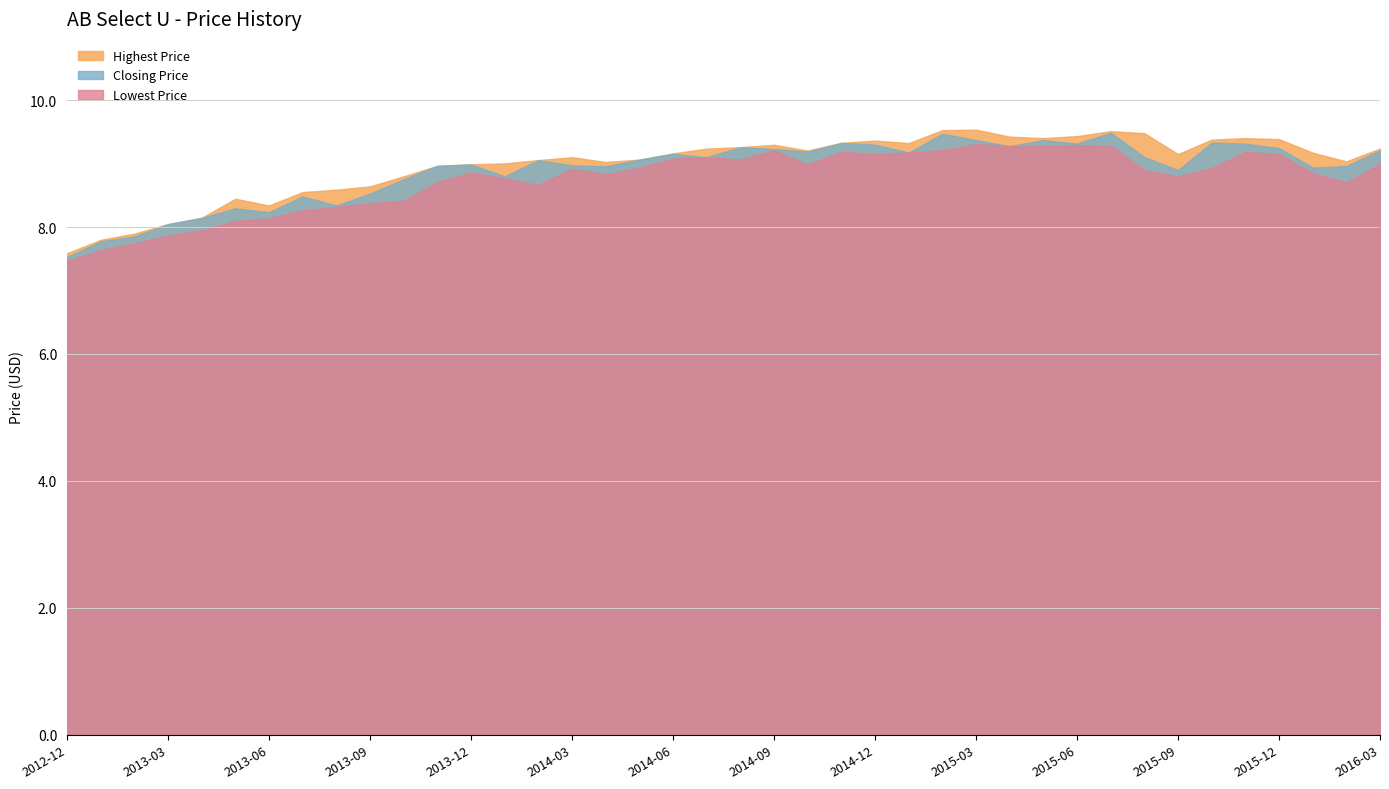

The Lowest Price series shows 9.2 at 2015-11. True or false?

True